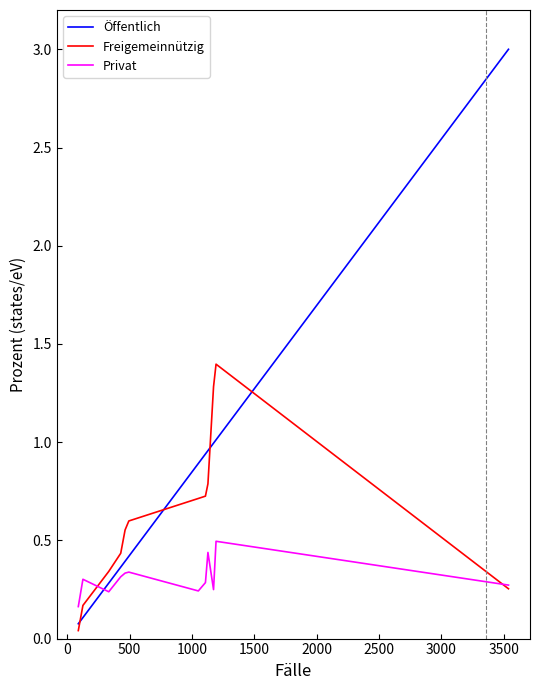

What is the average value of the Öffentlich series?

0.8